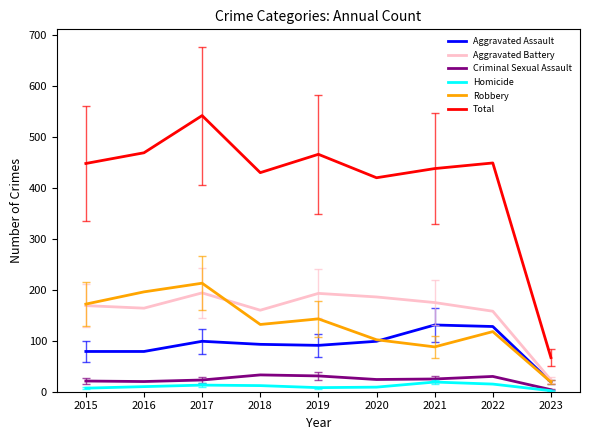

Which series changed the most between 2021 and 2023?

Total